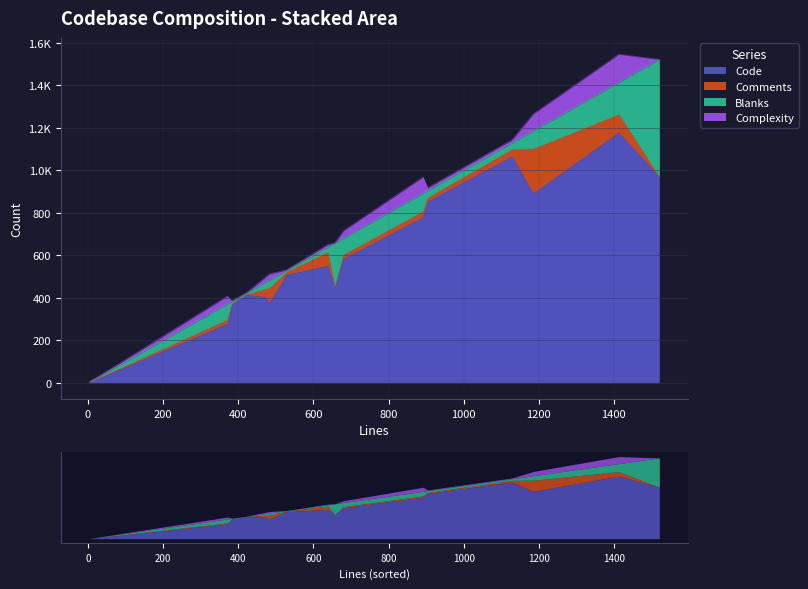

How many data points in Code are above 551?

7